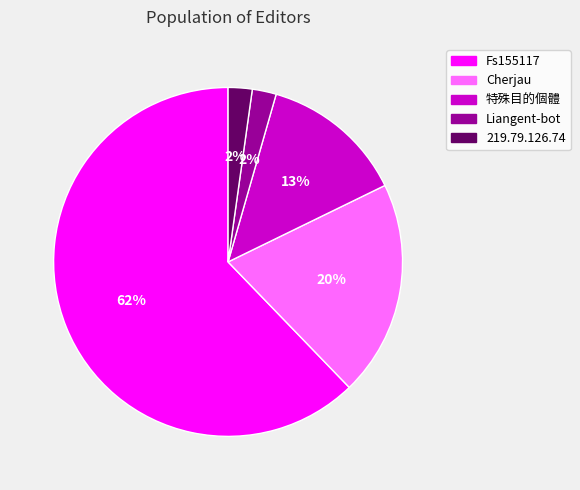

How many slices are in this pie chart?

5